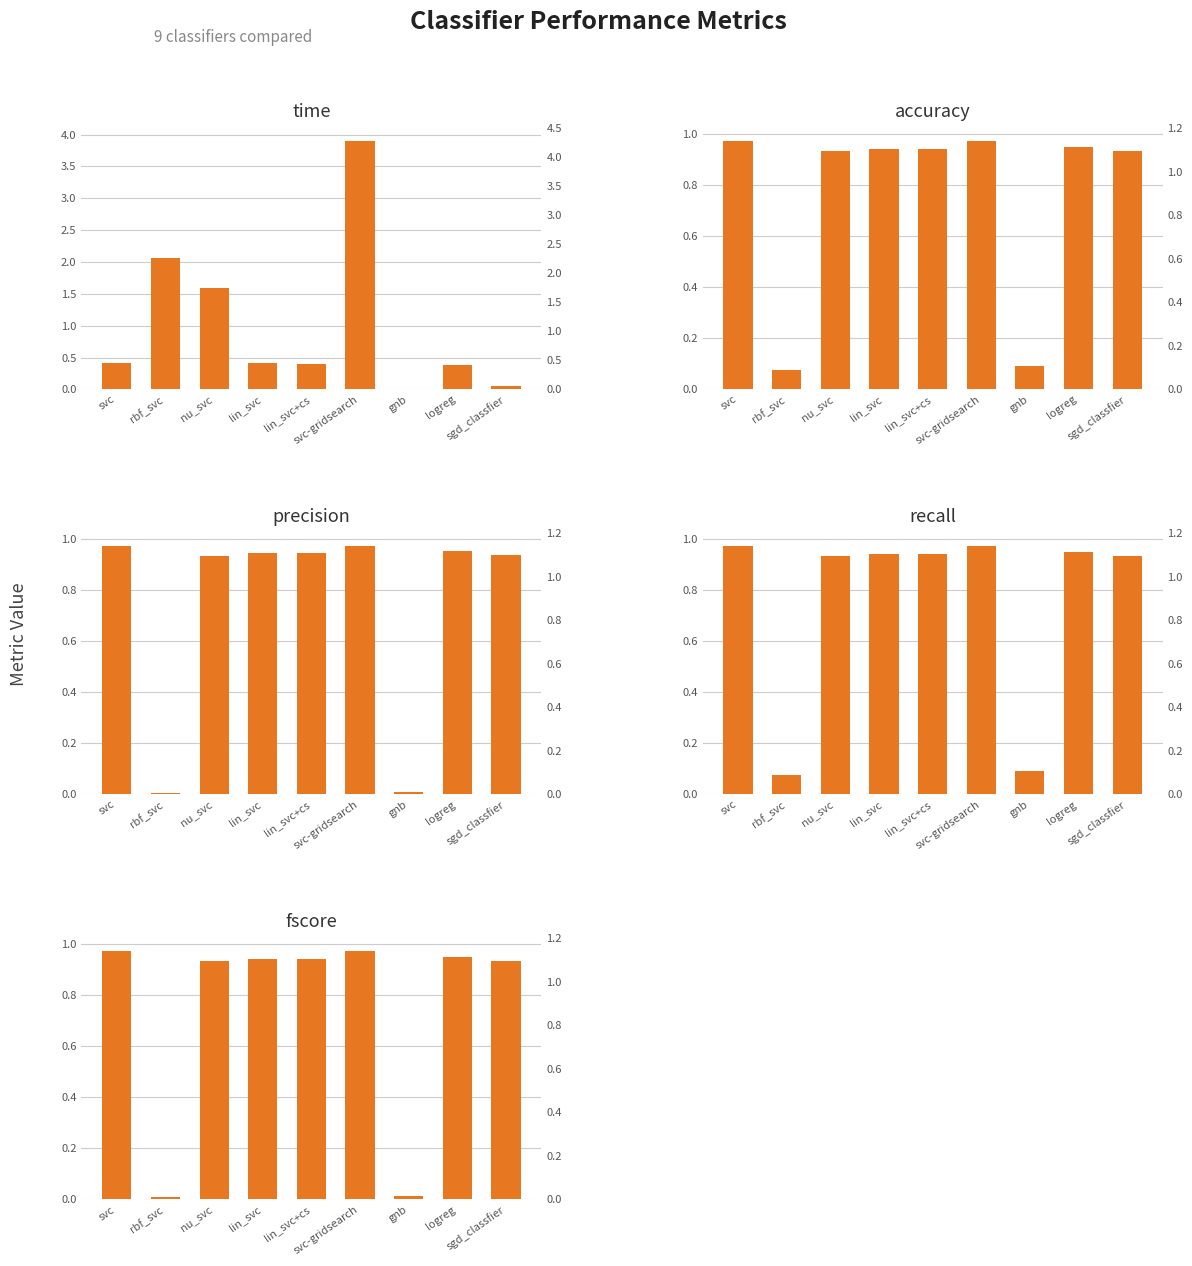

Which label corresponds to the smallest value in the chart?

rbf_svc